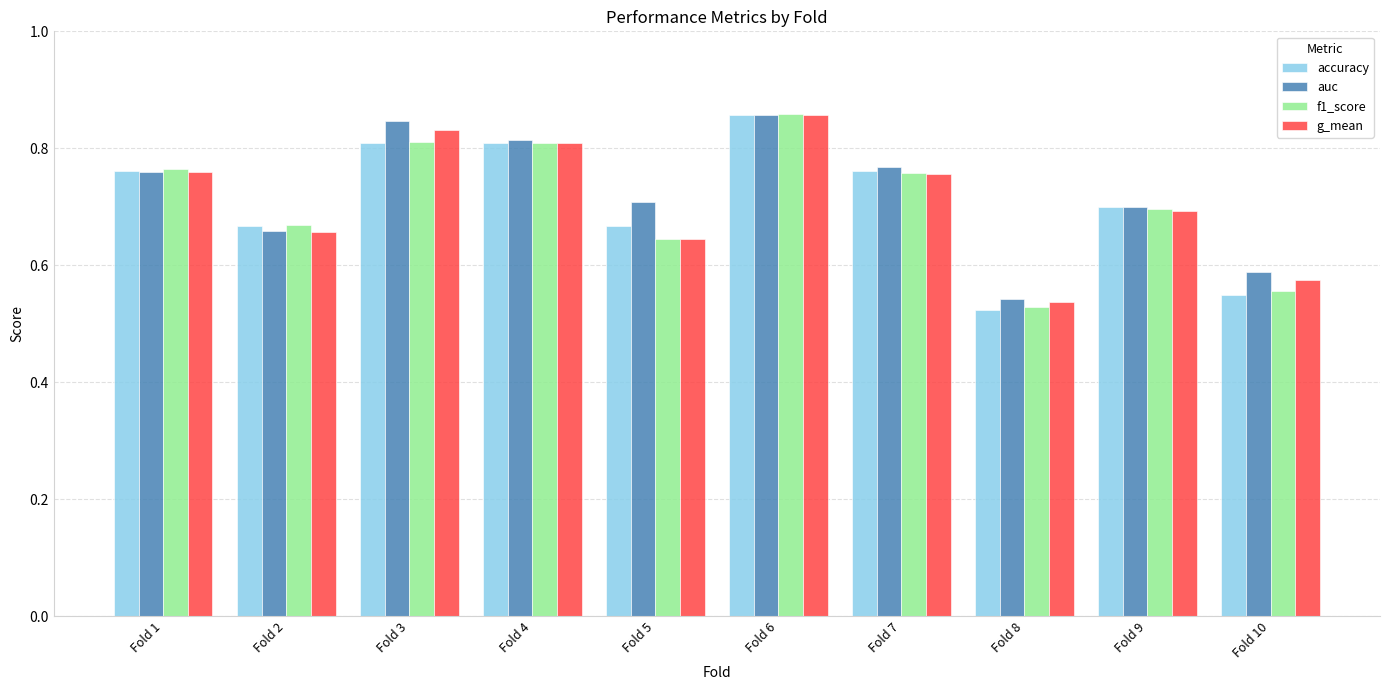

How many g_mean values are between 0 and 1?

10